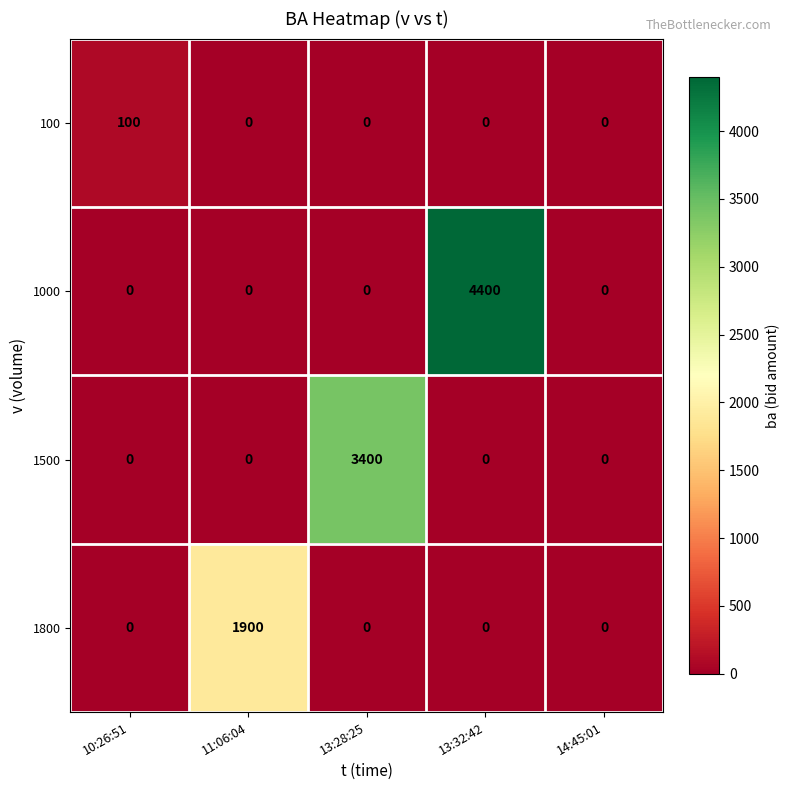

Reading left to right, transcribe all the data shown in this chart.

100: 10:26:51=100	11:06:04=0	13:28:25=0	13:32:42=0	14:45:01=0
1000: 10:26:51=0	11:06:04=0	13:28:25=0	13:32:42=4400	14:45:01=0
1500: 10:26:51=0	11:06:04=0	13:28:25=3400	13:32:42=0	14:45:01=0
1800: 10:26:51=0	11:06:04=1900	13:28:25=0	13:32:42=0	14:45:01=0